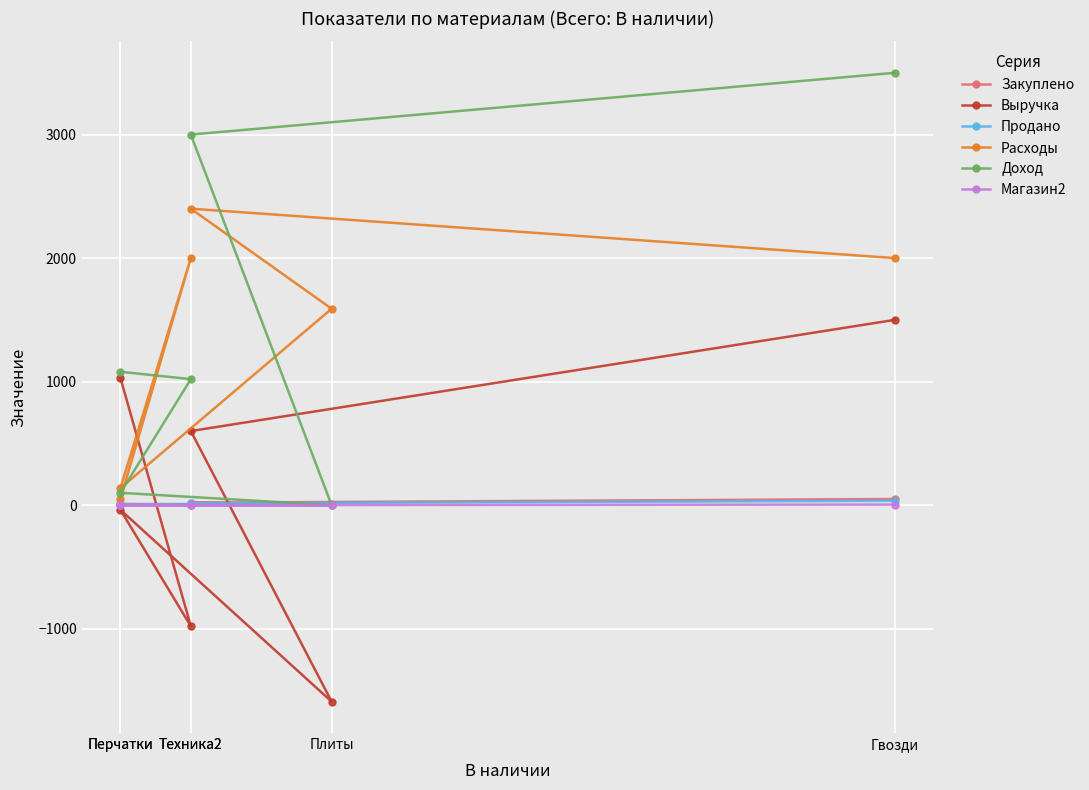

True or false: Доход has a value of 1020 at Техника2.

True